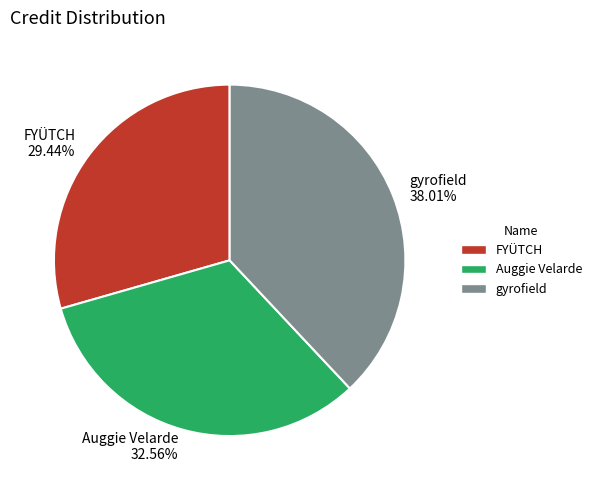

How many slices are in this pie chart?

3